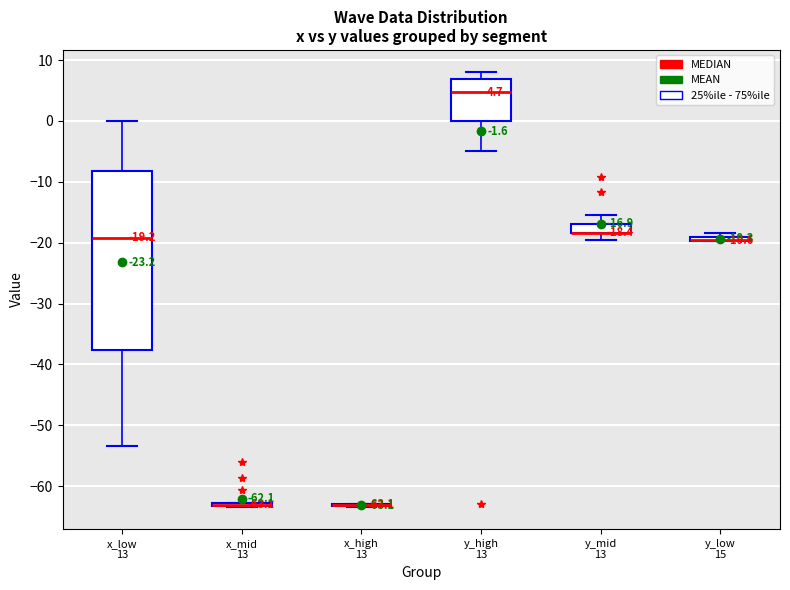

Comparing the boxes themselves (not the whiskers), which one is the tallest?

x_low 13